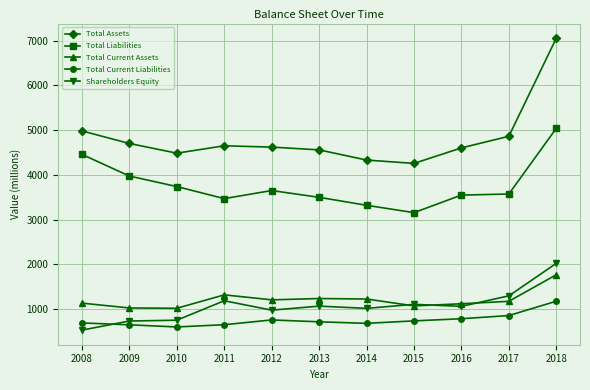

What is the maximum value shown in the chart?

7059